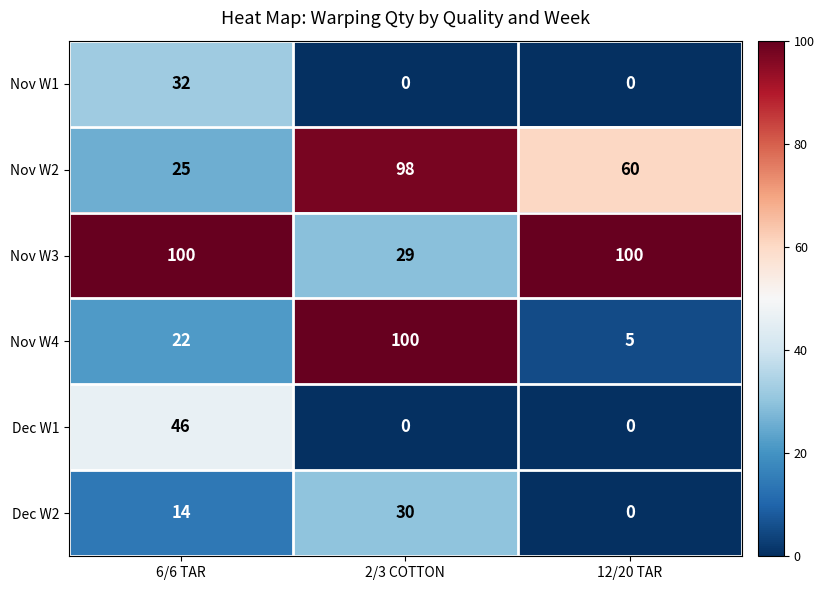

What is the sum of all Nov W3 values?

229